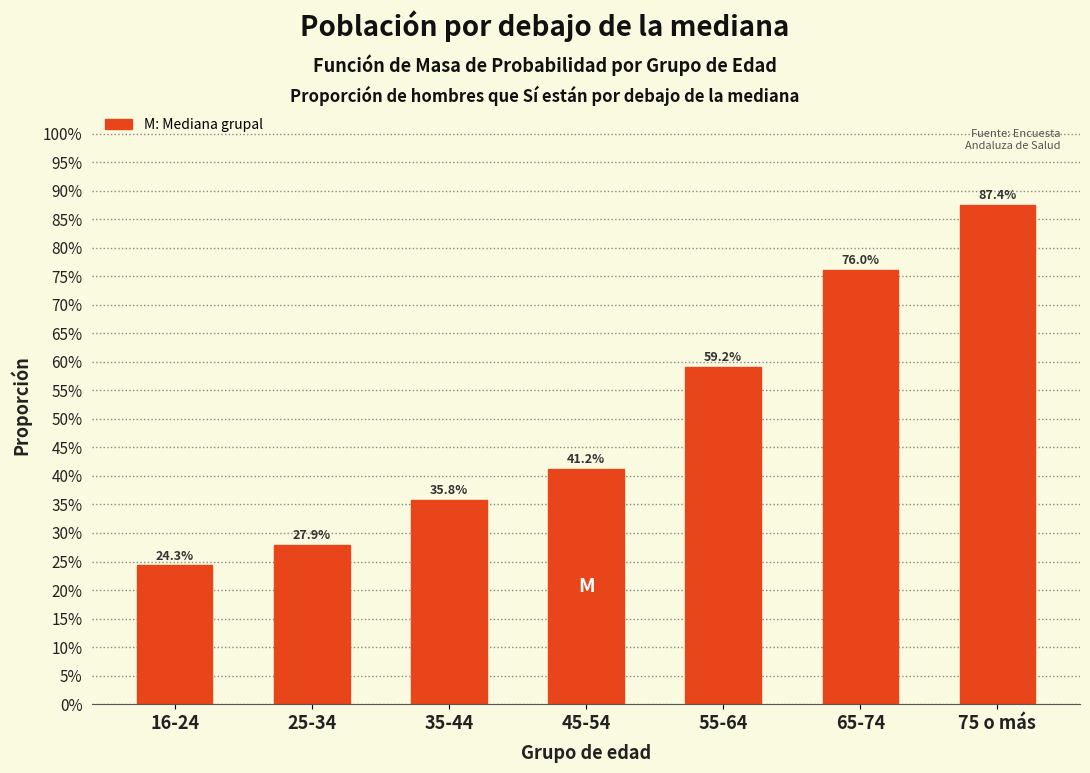

Are the bars horizontal?

No